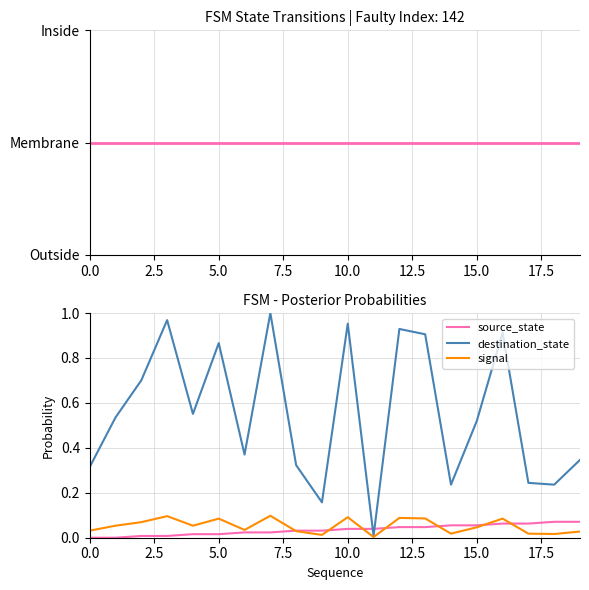

Reading left to right, list all the values displayed in this chart.

source_state: 0.0	0.0	0.0	0.0	0.0	0.0	0.0	0.0	0.0	0.0	0.0	0.0	0.0	0.0	0.1	0.1	0.1	0.1	0.1	0.1
destination_state: 0.3	0.5	0.7	1.0	0.6	0.9	0.4	1.0	0.3	0.2	1.0	0.0	0.9	0.9	0.2	0.5	0.9	0.2	0.2	0.3
signal: 0.0	0.1	0.1	0.1	0.1	0.1	0.0	0.1	0.0	0.0	0.1	0.0	0.1	0.1	0.0	0.0	0.1	0.0	0.0	0.0